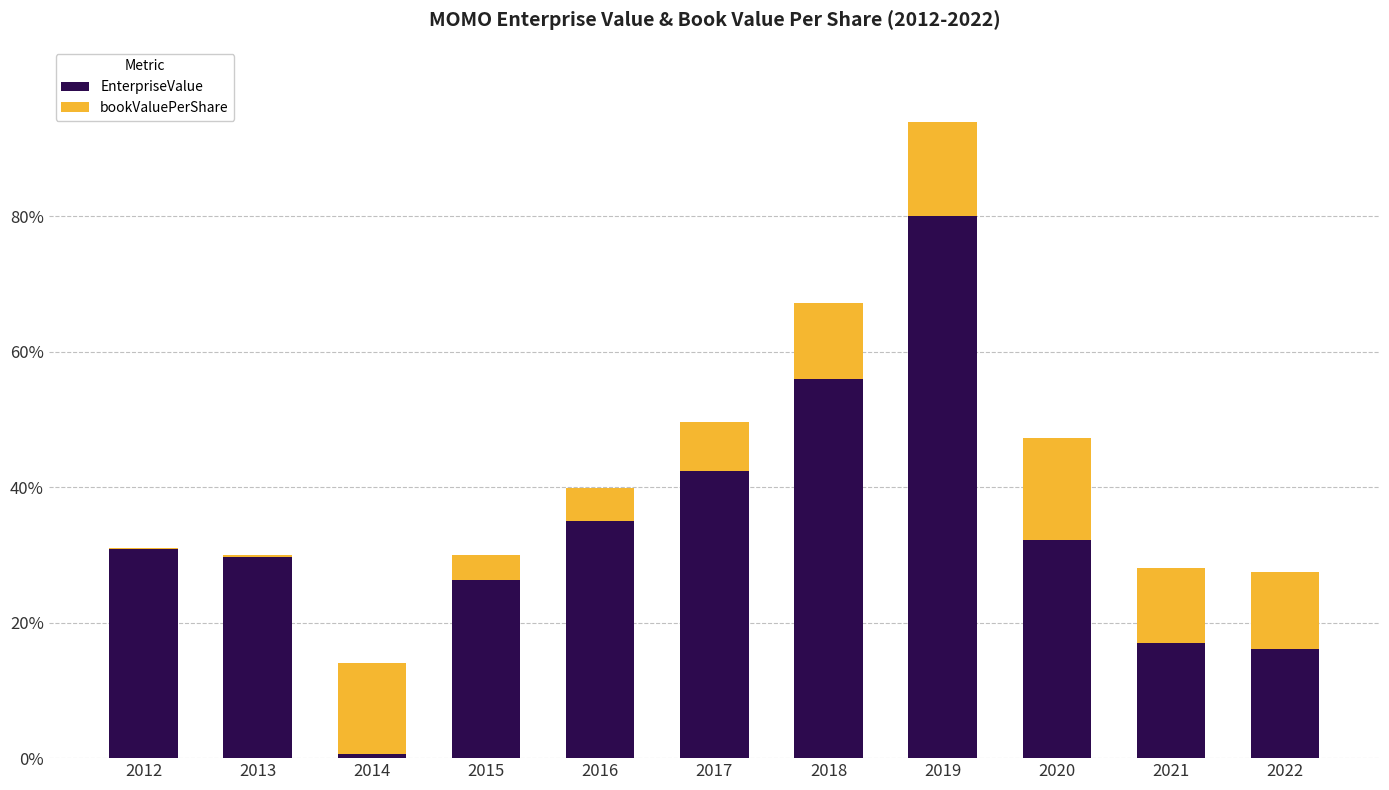

What is the total value across all series at 2015?

30.1